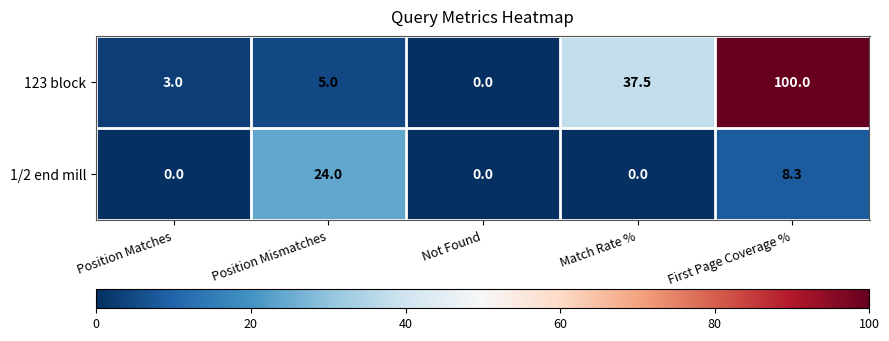

The value of 123 block at Match Rate % is 66.2. True or false?

False